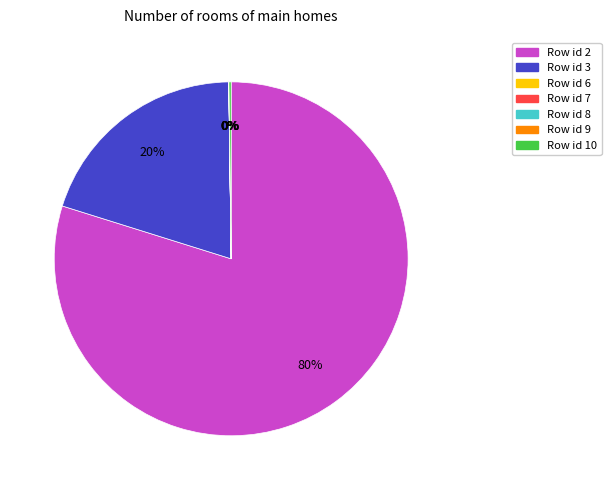

Does any single category account for the majority?

Yes